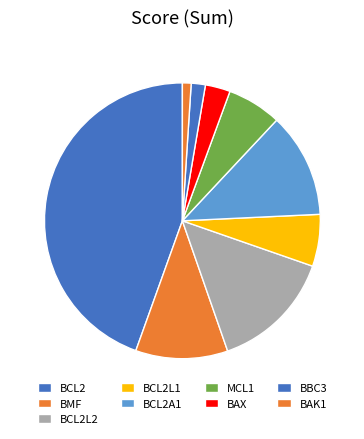

What is the change in value from BCL2 to BCL2L1?

-9.0